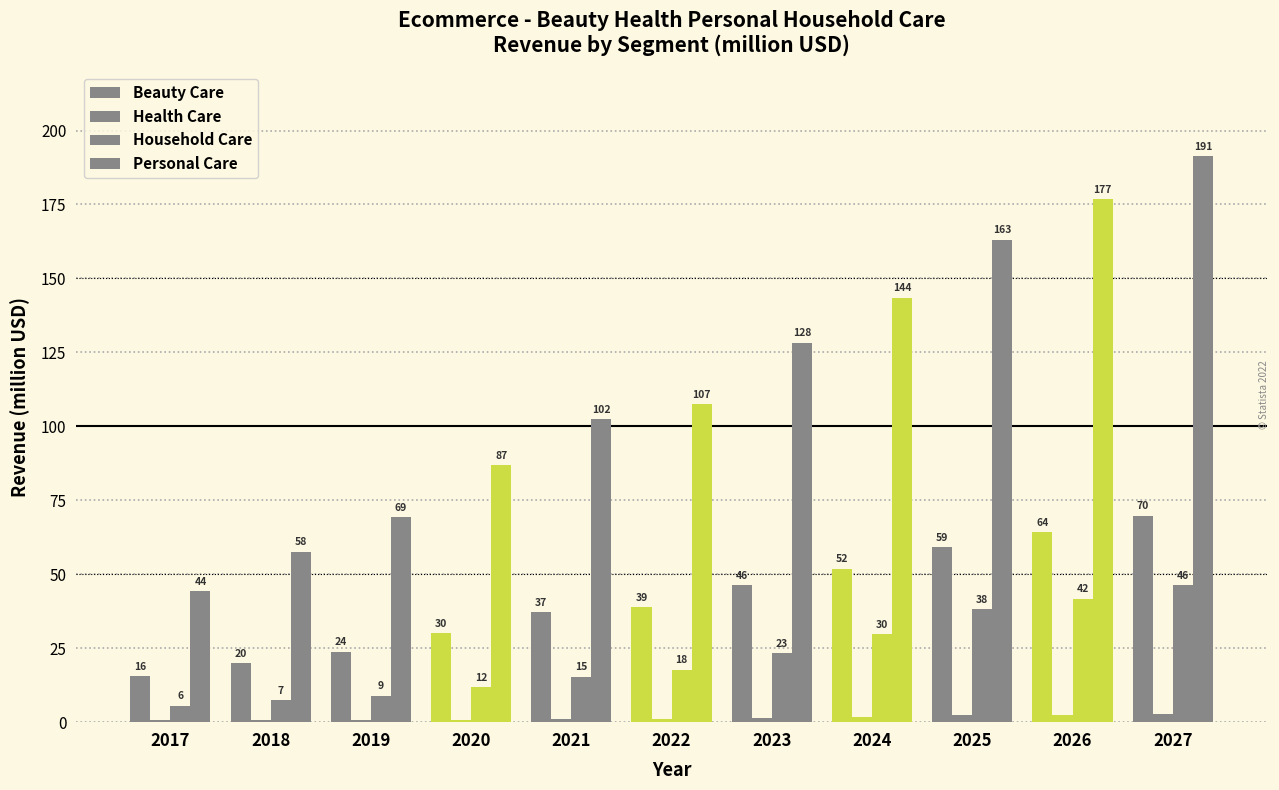

What is the total value across all series at 2017?

66.3